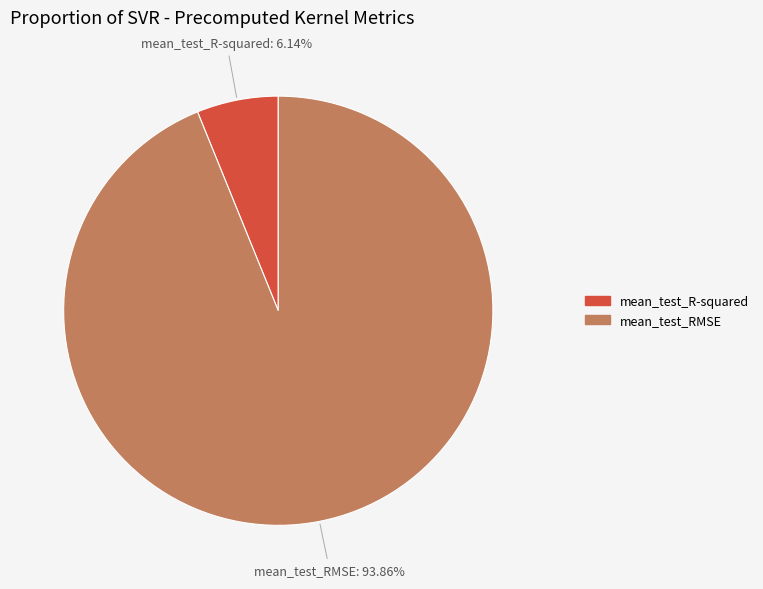

Is it true that mean_test_RMSE is 80% of the pie?

False